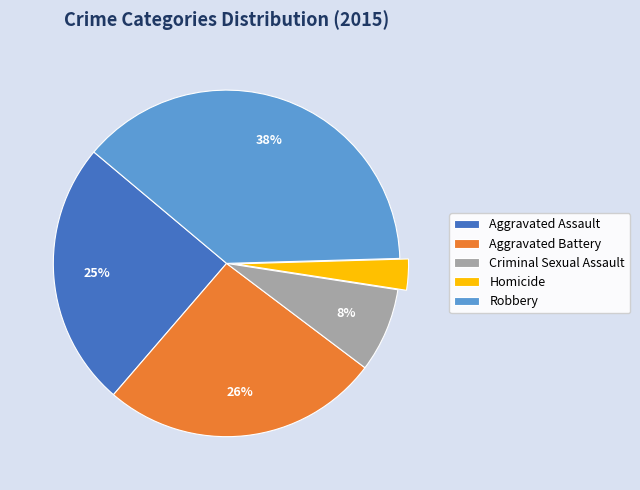

Between Aggravated Battery and Robbery, which is larger?

Robbery